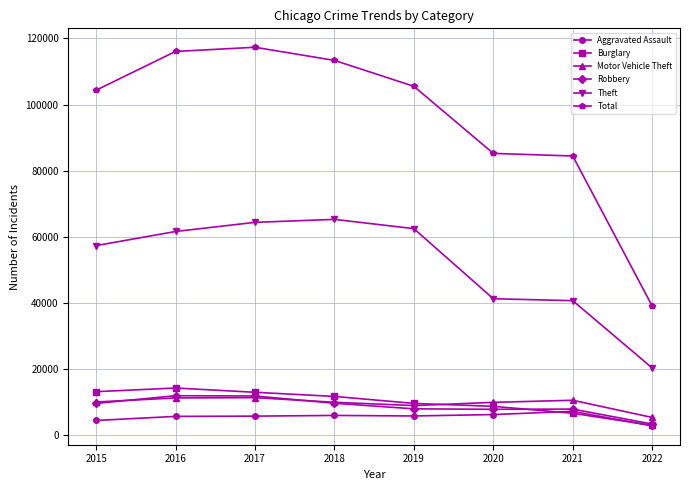

The value of Motor Vehicle Theft at 2019 is 1798. True or false?

False